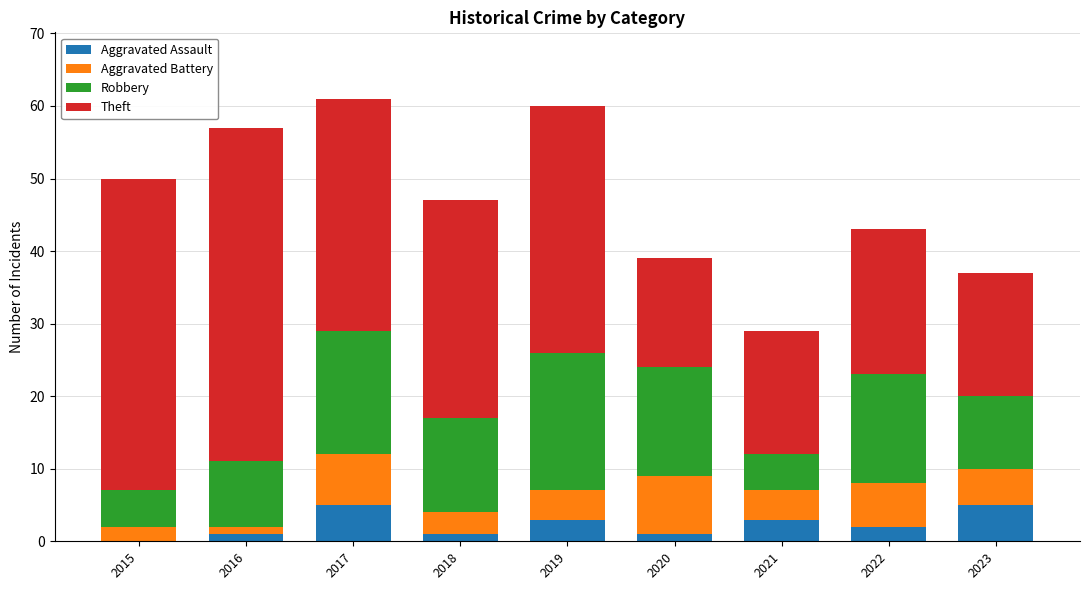

Is it true that Aggravated Assault equals 5 at 2017?

True